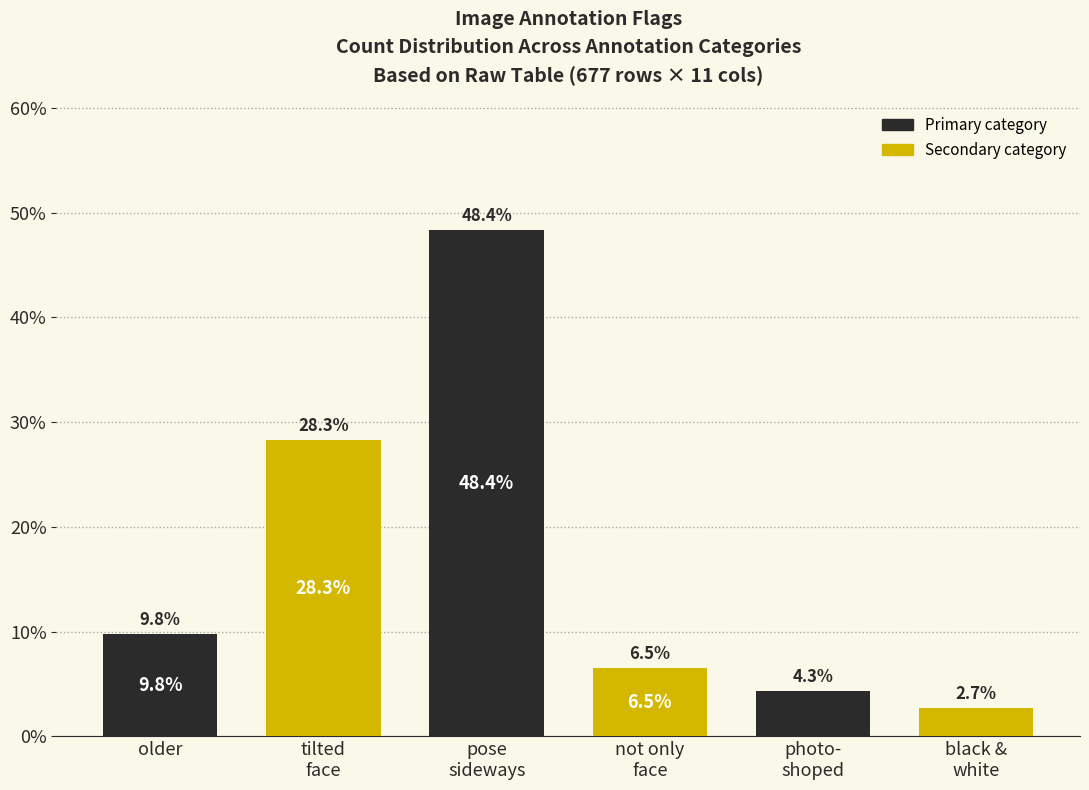

Reading left to right, extract all data points from this chart.

9.8	28.3	48.4	6.5	4.3	2.7